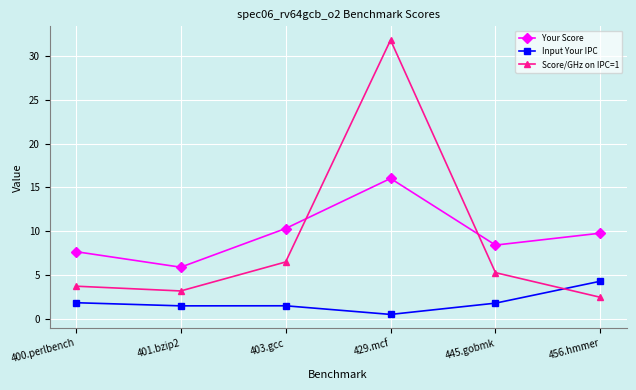

True or false: Score/GHz on IPC=1 has more than 0 interior local peaks.

True